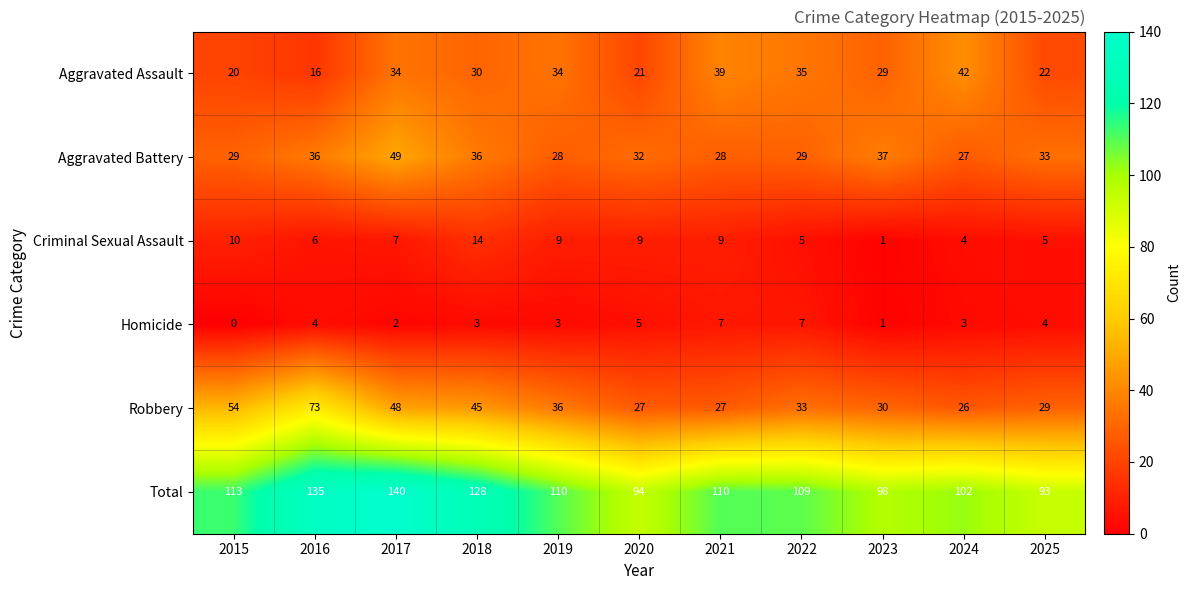

List the series in order of their peak value, lowest first.

Homicide, Criminal Sexual Assault, Aggravated Assault, Aggravated Battery, Robbery, Total